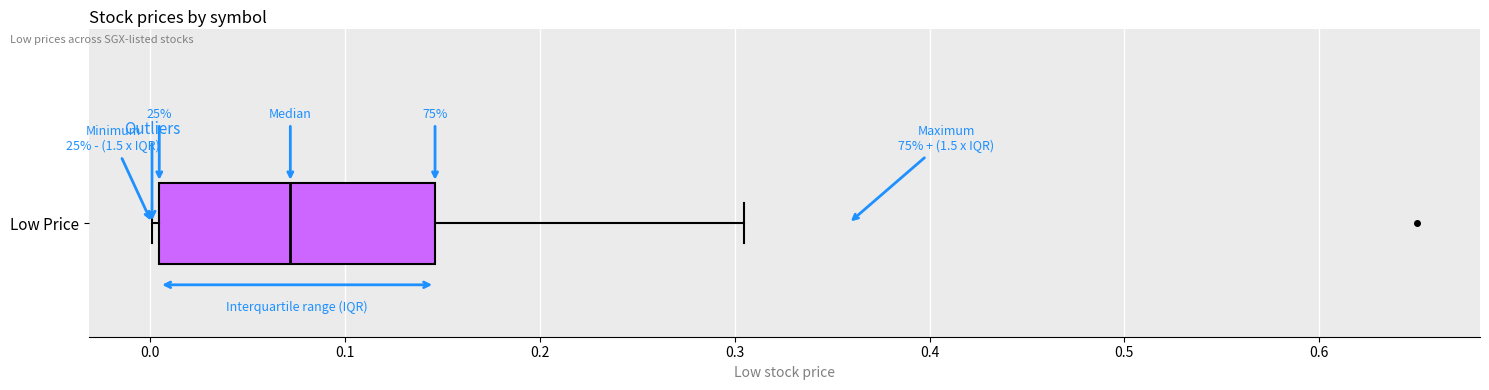

Read this box plot against the x-axis: the position of the median line, the range covered by the box, and the ends of both whiskers. The values are not printed on the chart, so give them approximately, as read against the axis.

median 0.07, box 0.00 to 0.15, whiskers 0.00 (just left of the box's left edge) to 0.31